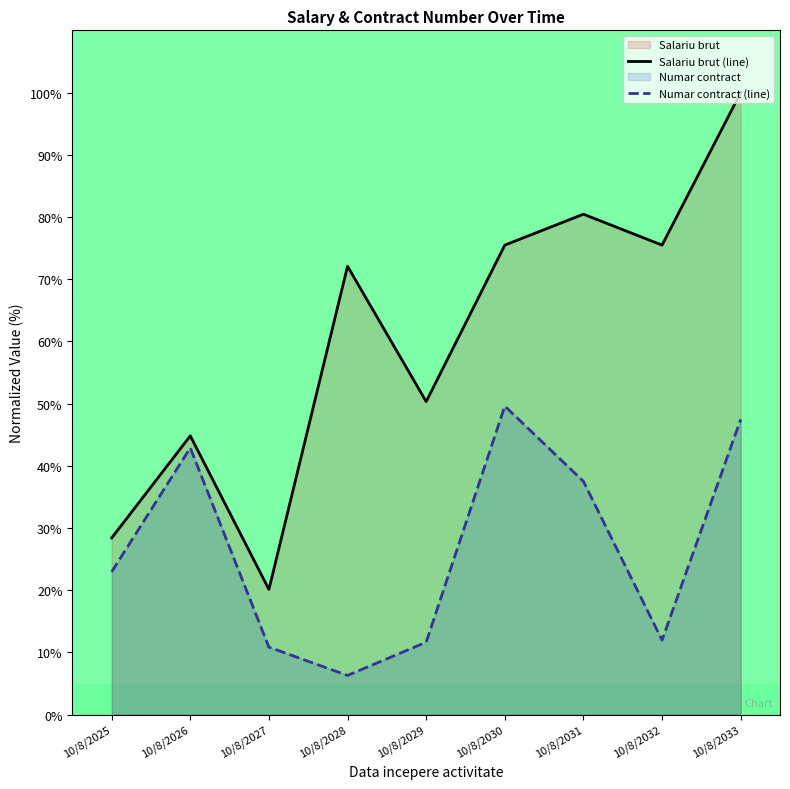

Reading right to left, transcribe all the data shown in this chart.

Salariu brut (line): 10/8/2033=100.0	10/8/2032=75.5	10/8/2031=80.4	10/8/2030=75.5	10/8/2029=50.3	10/8/2028=72.1	10/8/2027=20.1	10/8/2026=44.8	10/8/2025=28.4
Numar contract (line): 10/8/2033=47.5	10/8/2032=12.0	10/8/2031=37.5	10/8/2030=49.6	10/8/2029=11.6	10/8/2028=6.3	10/8/2027=10.8	10/8/2026=42.9	10/8/2025=23.0